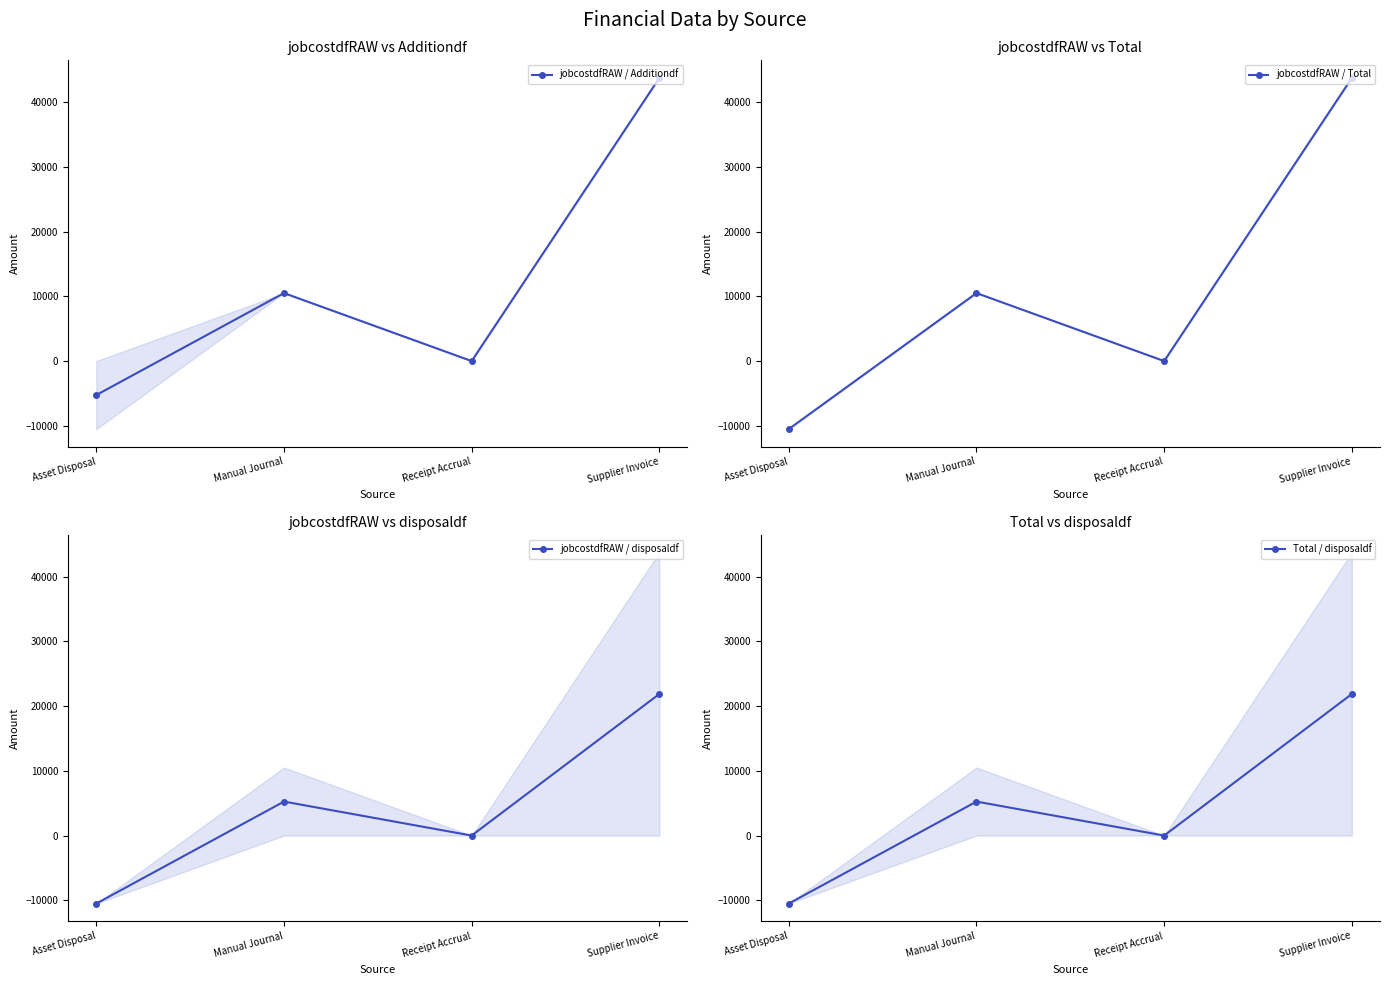

At how many categories does at least one series exceed 19659?

1